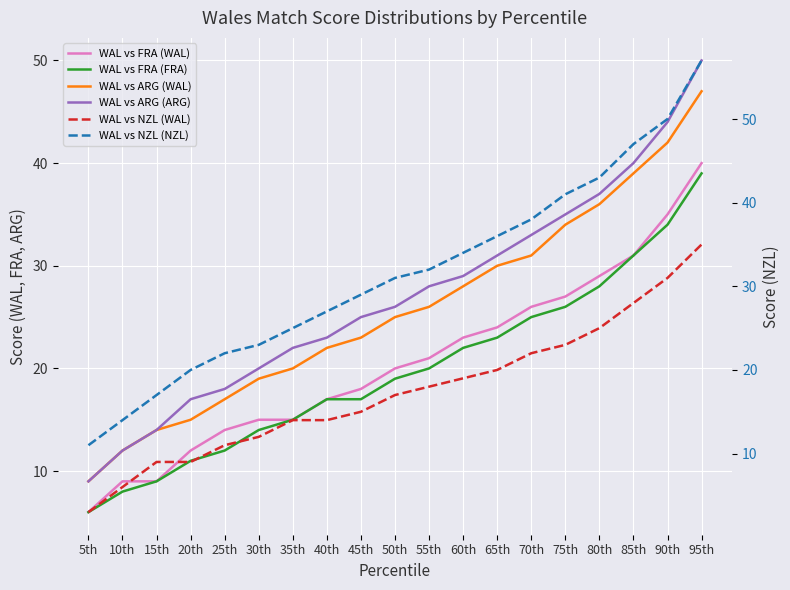

Which category has the highest value in the WAL vs ARG (ARG) series?

95th